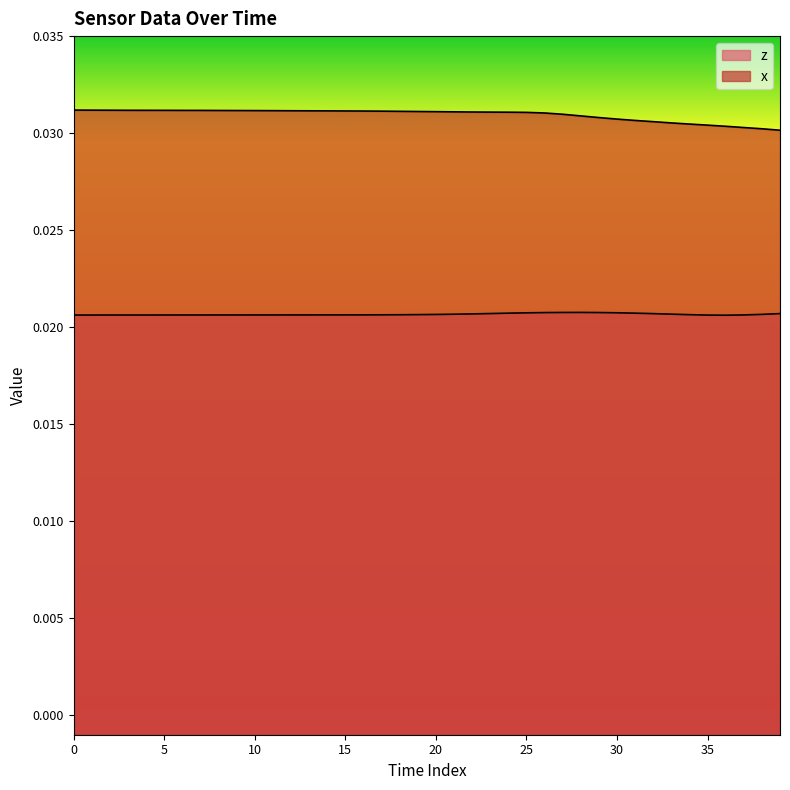

How many x values are between 0 and 1?

40